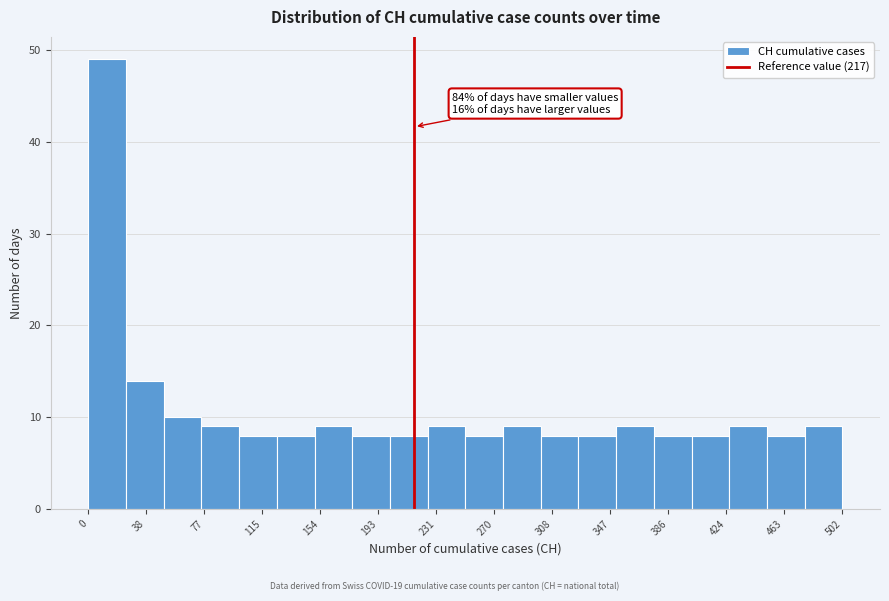

Over which range of the x-axis is the bar tallest?

0 to 25